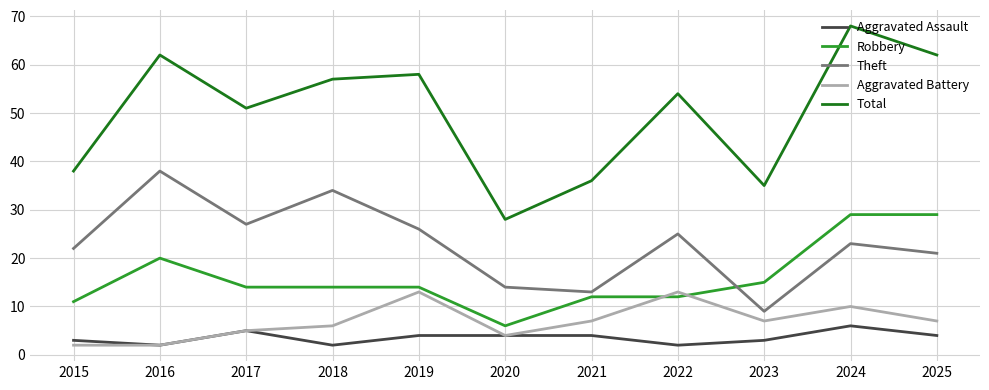

Is the value of Robbery at 2021 greater than the value of Theft at 2016?

No